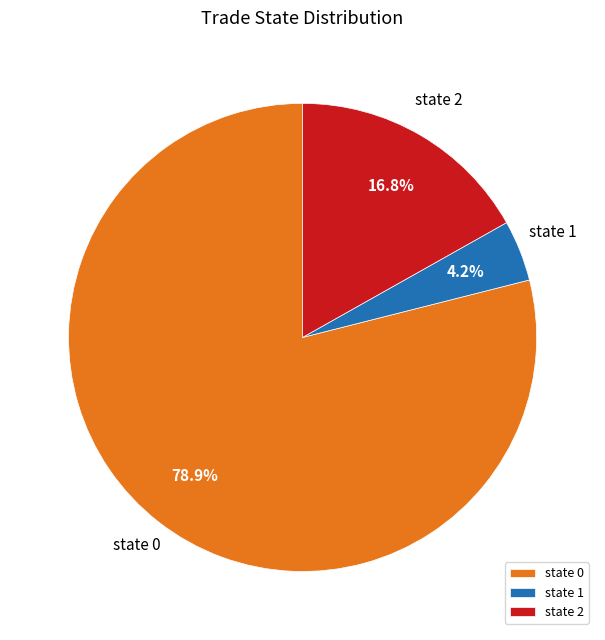

Count the number of slices in the pie.

3